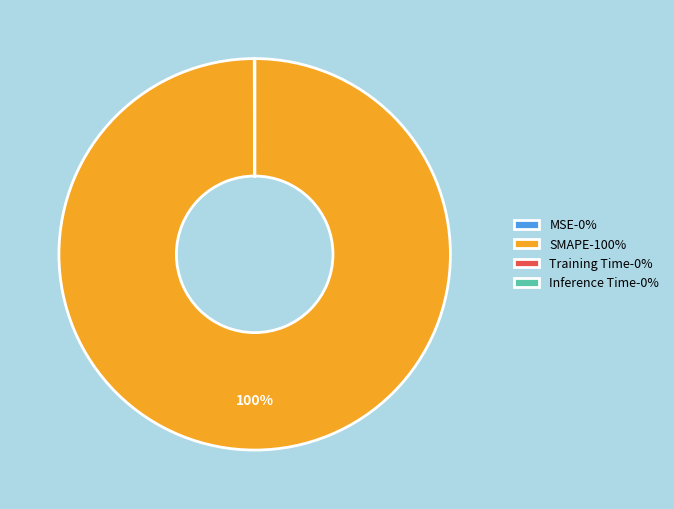

To the nearest percent, what percentage of the pie is SMAPE-100%?

100%